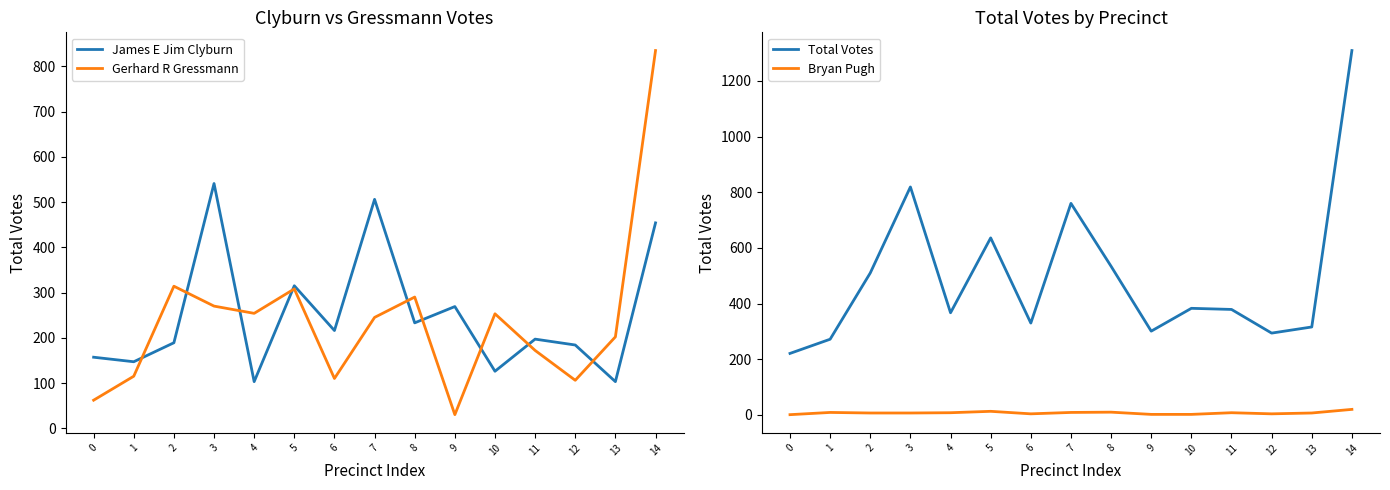

Rank the series by their maximum value, from highest to lowest.

Total Votes, Gerhard R Gressmann, James E Jim Clyburn, Bryan Pugh